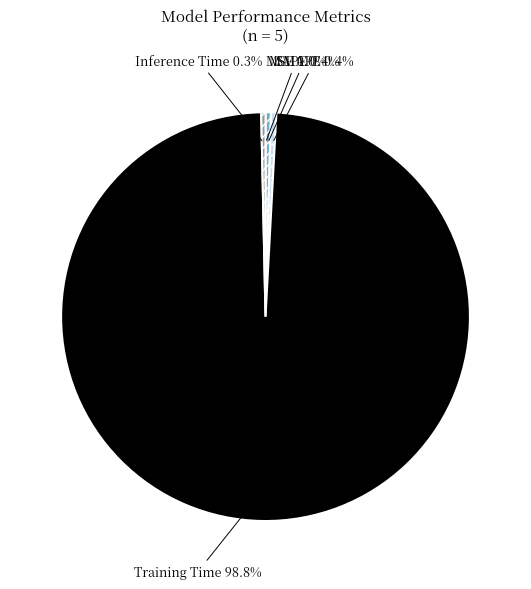

Which category has the biggest portion of the pie?

Training Time